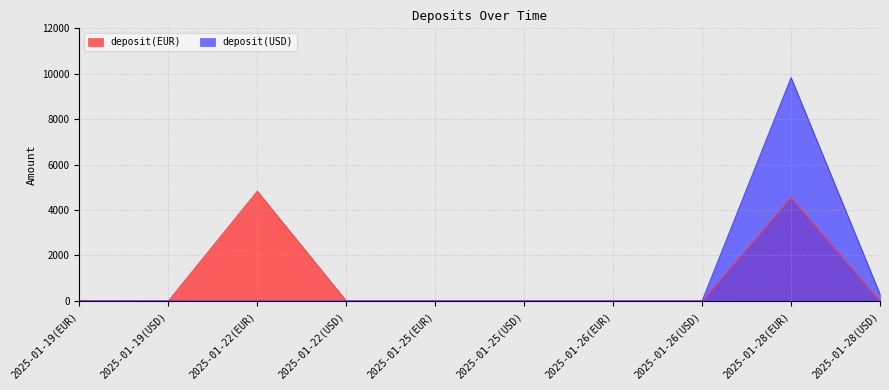

Reading left to right, extract all data points from this chart.

deposit(EUR): 2025-01-19(EUR)=10.0	2025-01-19(USD)=0.0	2025-01-22(EUR)=4829.6	2025-01-22(USD)=0.0	2025-01-25(EUR)=0.0	2025-01-25(USD)=0.0	2025-01-26(EUR)=0.0	2025-01-26(USD)=0.0	2025-01-28(EUR)=4566.7	2025-01-28(USD)=0.0
deposit(USD): 2025-01-19(EUR)=0.0	2025-01-19(USD)=0.0	2025-01-22(EUR)=0.0	2025-01-22(USD)=0.0	2025-01-25(EUR)=0.0	2025-01-25(USD)=0.0	2025-01-26(EUR)=0.0	2025-01-26(USD)=0.0	2025-01-28(EUR)=9828.8	2025-01-28(USD)=289.0